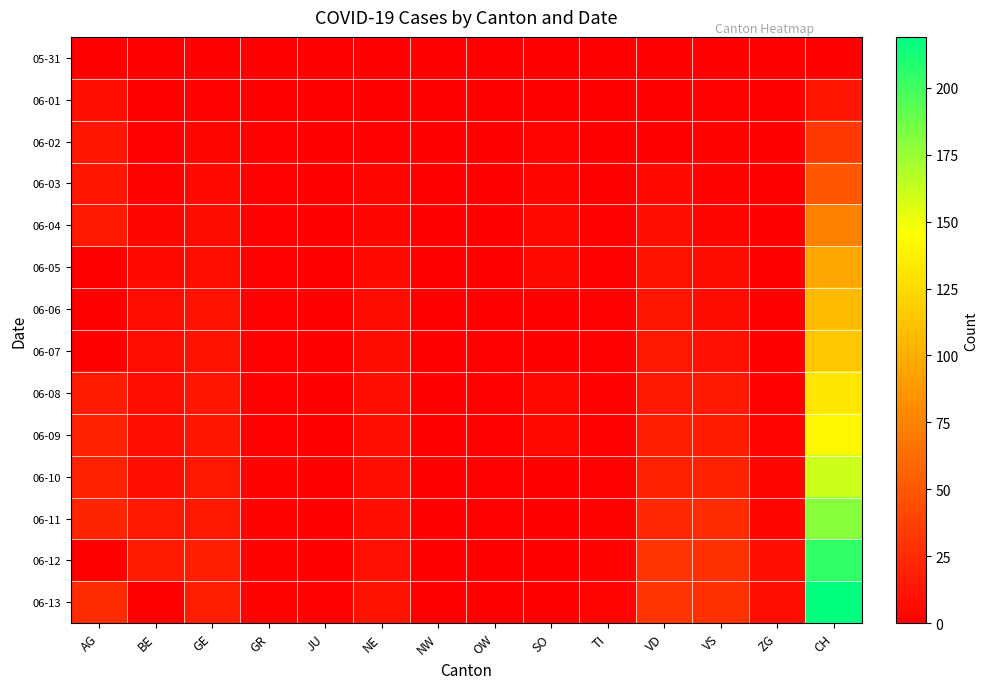

Reading right to left, what are all the values shown in this chart?

05-31: CH=0	ZG=0	VS=0	VD=0	TI=0	SO=0	OW=0	NW=0	NE=0	JU=0	GR=0	GE=0	BE=0	AG=0
06-01: CH=12	ZG=0	VS=1	VD=0	TI=0	SO=0	OW=0	NW=0	NE=0	JU=0	GR=0	GE=1	BE=0	AG=9
06-02: CH=33	ZG=0	VS=2	VD=0	TI=0	SO=3	OW=0	NW=0	NE=1	JU=0	GR=1	GE=4	BE=1	AG=12
06-03: CH=50	ZG=0	VS=2	VD=6	TI=0	SO=5	OW=0	NW=0	NE=4	JU=0	GR=1	GE=6	BE=2	AG=12
06-04: CH=74	ZG=0	VS=4	VD=9	TI=1	SO=6	OW=0	NW=0	NE=5	JU=0	GR=1	GE=7	BE=4	AG=15
06-05: CH=95	ZG=0	VS=7	VD=11	TI=1	SO=6	OW=0	NW=0	NE=6	JU=0	GR=1	GE=8	BE=6	AG=0
06-06: CH=107	ZG=0	VS=7	VD=13	TI=1	SO=0	OW=0	NW=0	NE=7	JU=0	GR=1	GE=11	BE=8	AG=0
06-07: CH=114	ZG=0	VS=10	VD=14	TI=1	SO=0	OW=1	NW=0	NE=7	JU=0	GR=1	GE=11	BE=8	AG=0
06-08: CH=132	ZG=1	VS=15	VD=15	TI=1	SO=6	OW=1	NW=0	NE=9	JU=0	GR=1	GE=12	BE=8	AG=17
06-09: CH=142	ZG=3	VS=16	VD=18	TI=1	SO=6	OW=1	NW=0	NE=9	JU=0	GR=1	GE=12	BE=9	AG=19
06-10: CH=160	ZG=5	VS=20	VD=19	TI=1	SO=0	OW=1	NW=0	NE=9	JU=0	GR=2	GE=14	BE=9	AG=19
06-11: CH=180	ZG=5	VS=24	VD=23	TI=2	SO=0	OW=1	NW=0	NE=9	JU=0	GR=2	GE=14	BE=14	AG=21
06-12: CH=205	ZG=9	VS=28	VD=30	TI=2	SO=0	OW=0	NW=0	NE=10	JU=0	GR=2	GE=18	BE=17	AG=0
06-13: CH=219	ZG=9	VS=28	VD=30	TI=3	SO=0	OW=0	NW=0	NE=11	JU=1	GR=2	GE=18	BE=0	AG=25